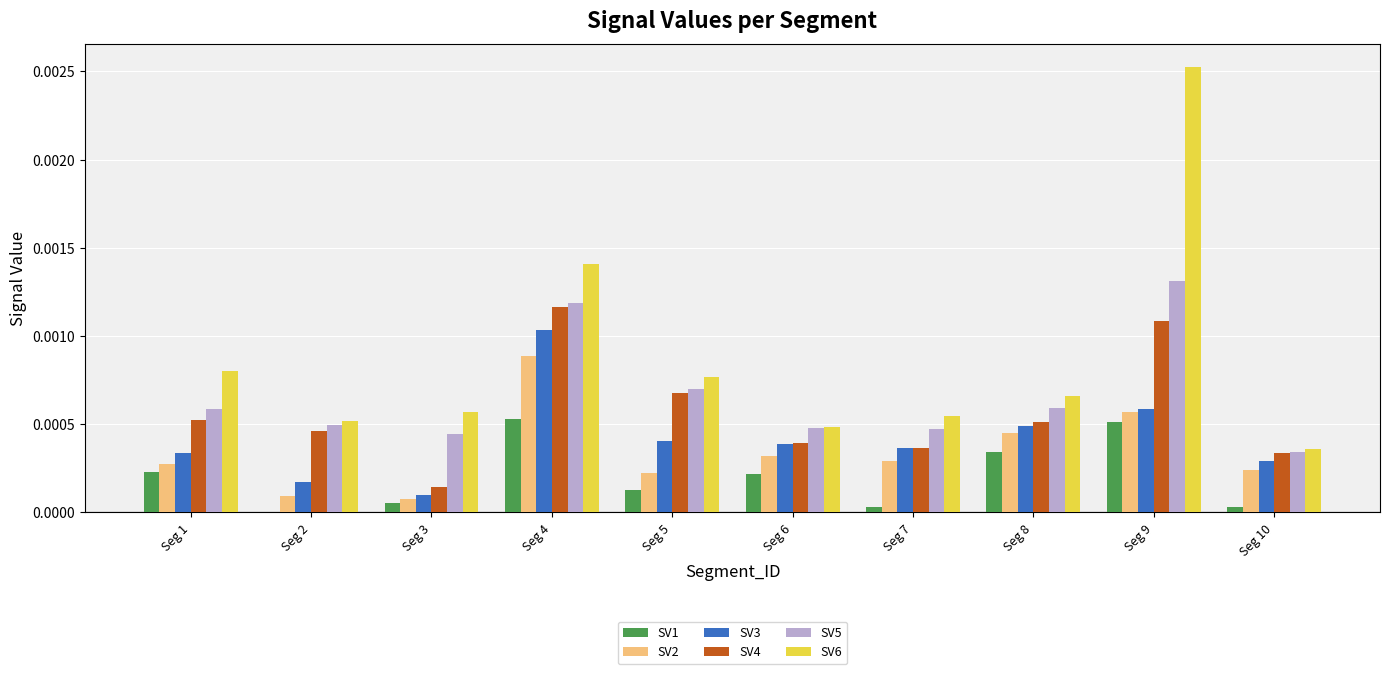

Are the bars horizontal?

No